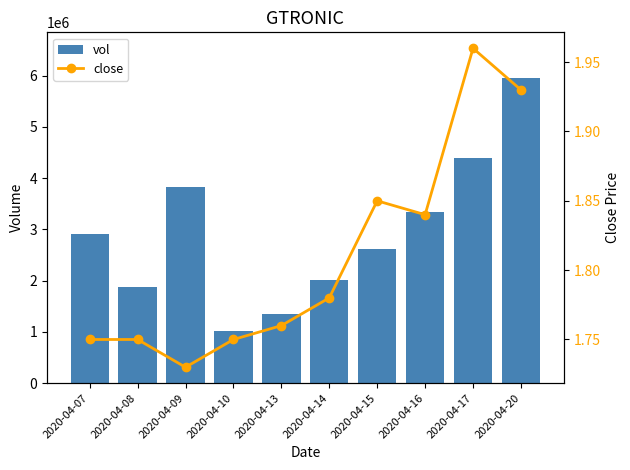

What value does the close series have at 2020-04-13?

1.8